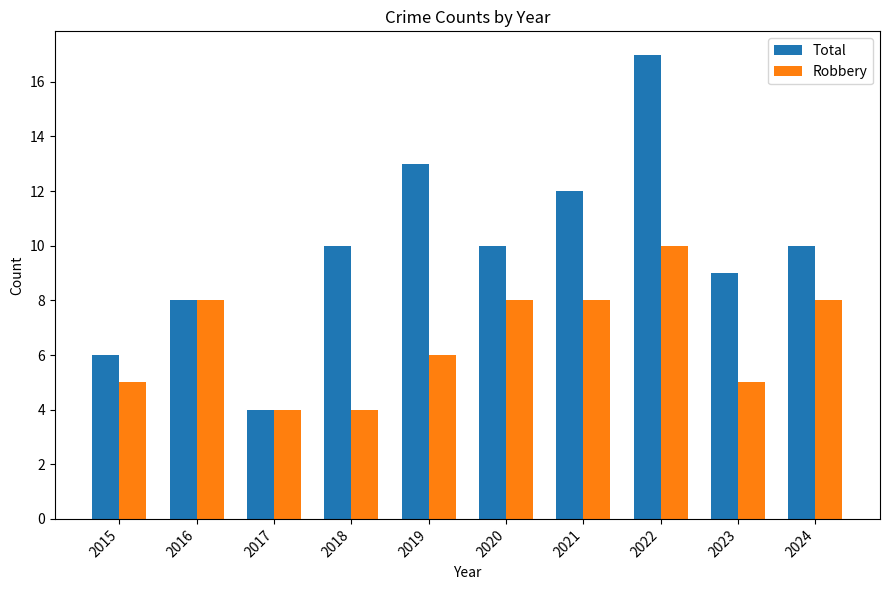

The value of Total at 2024 is 10. True or false?

True